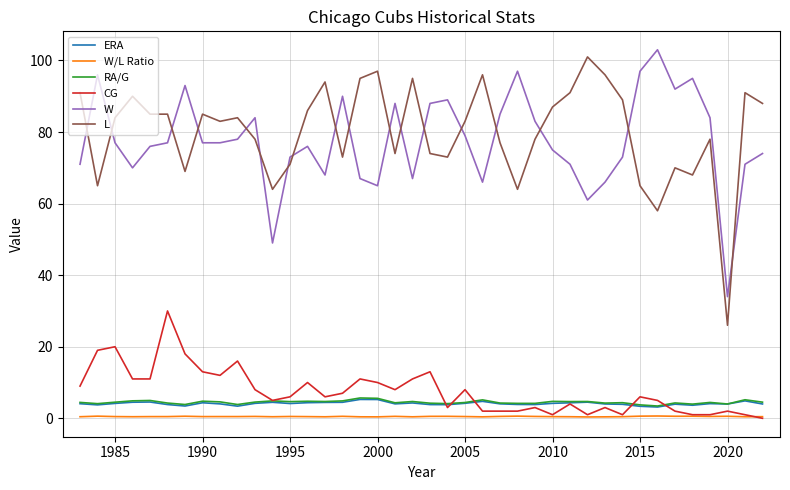

True or false: CG and W cross at least once.

False